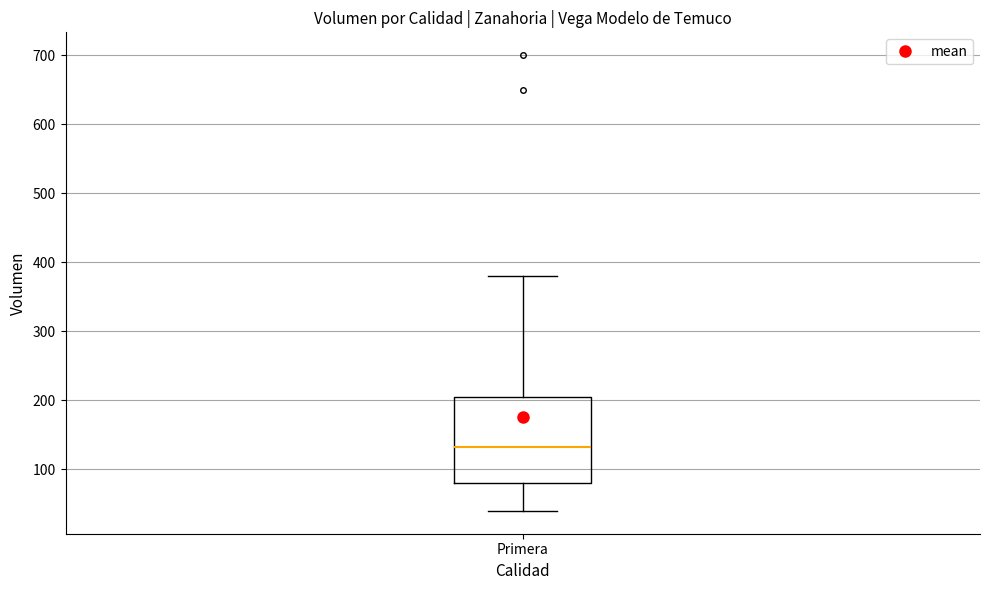

Read this box plot against the y-axis: the position of the median line, the range covered by the box, and the ends of both whiskers. The values are not printed on the chart, so give them approximately, as read against the axis.

median 130, box 80 to 210, whiskers 40 to 380